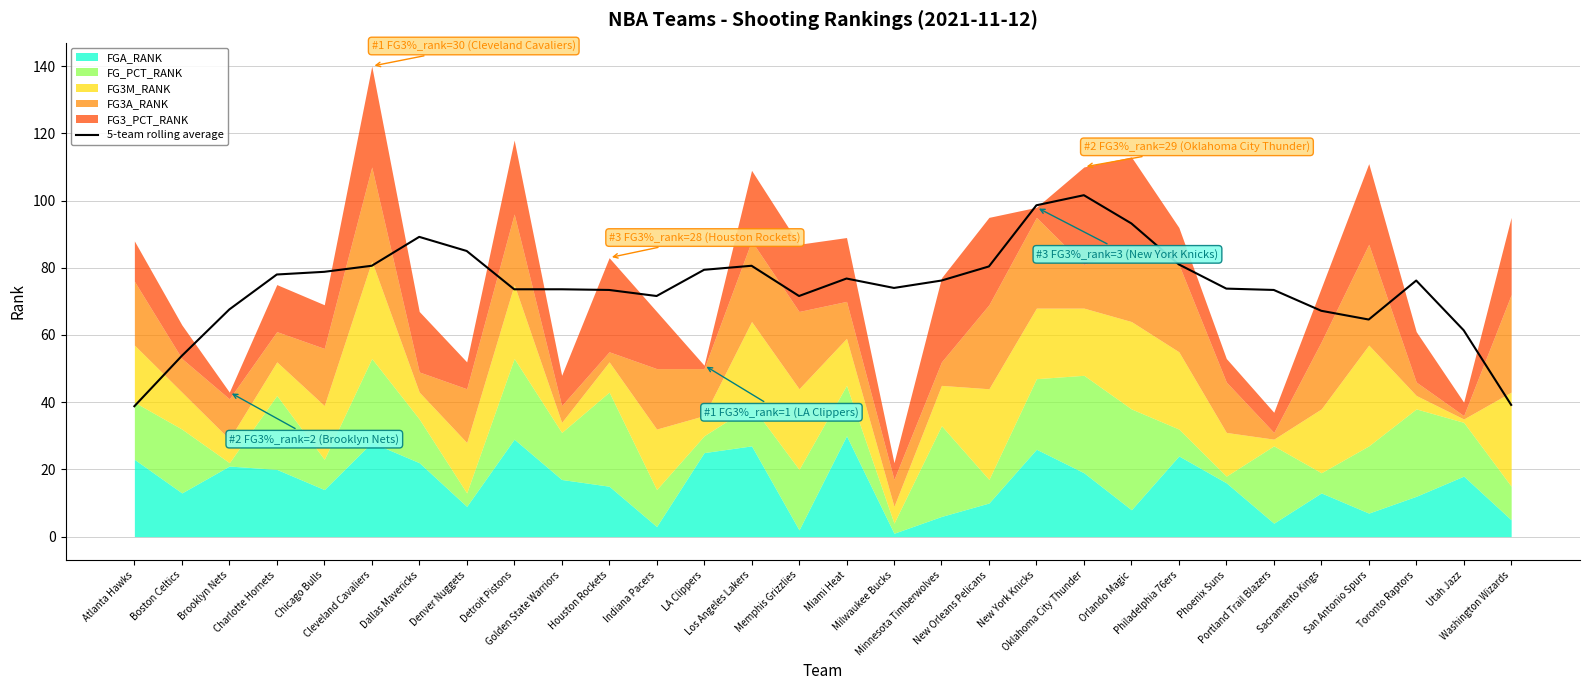

Reading left to right, list all the values displayed in this chart.

38.8	53.8	67.6	78.0	78.8	80.6	89.2	85.0	73.6	73.6	73.4	71.6	79.4	80.6	71.6	76.8	74.0	76.2	80.4	98.6	101.6	93.2	81.0	73.8	73.4	67.2	64.6	76.2	61.4	39.2